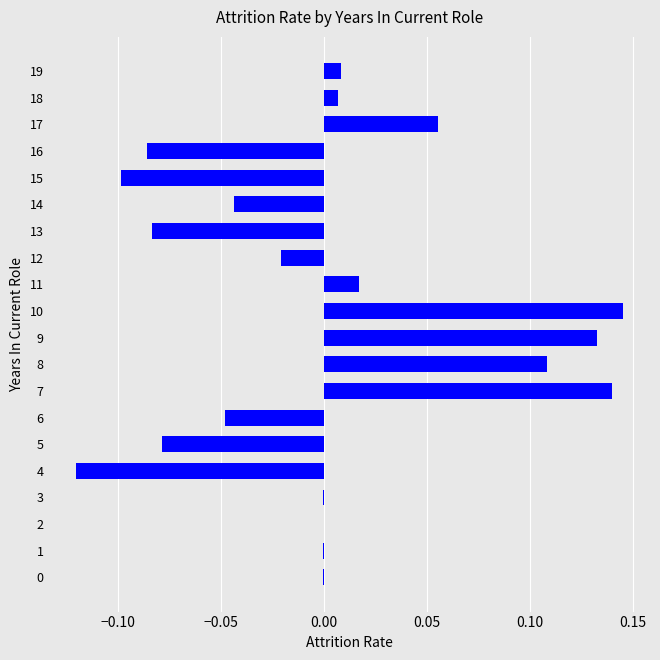

Is it true that the value at 2 is 0.0?

True